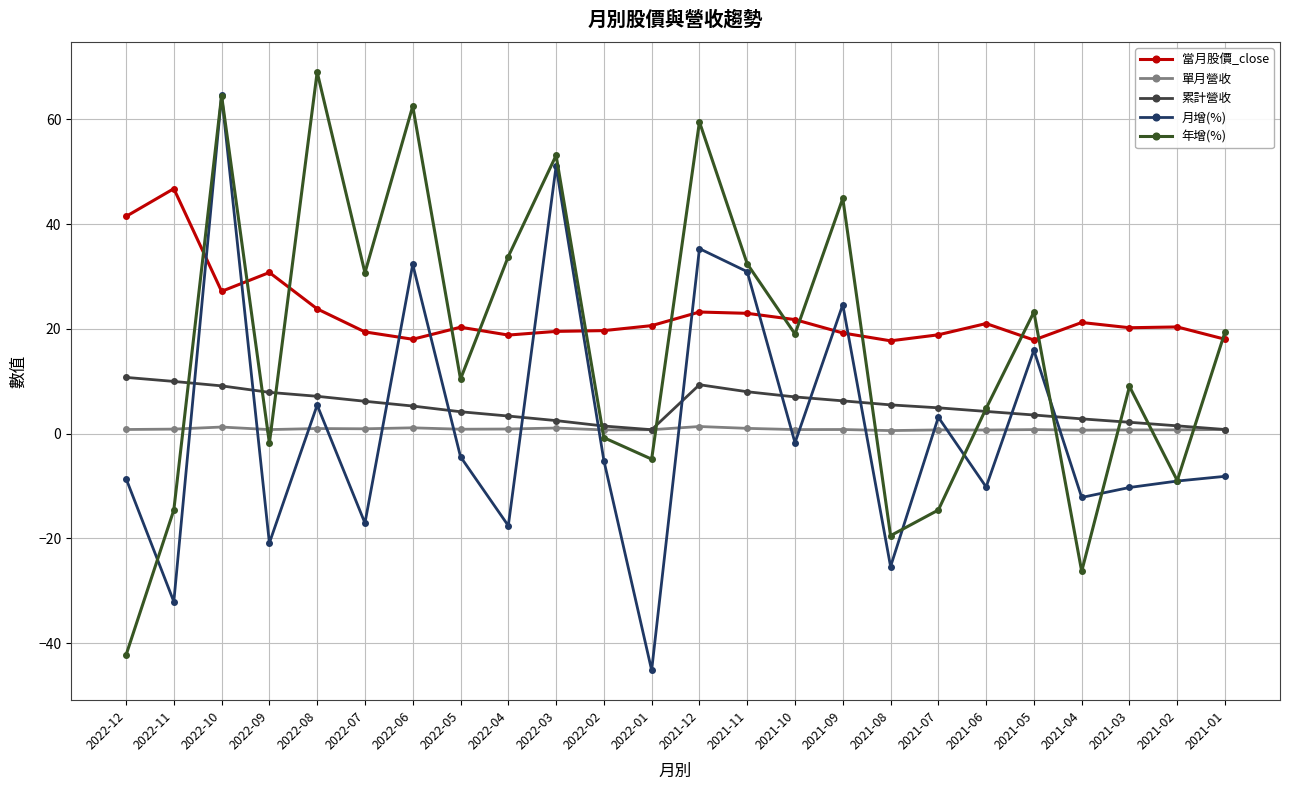

Count the number of data series in this chart.

5